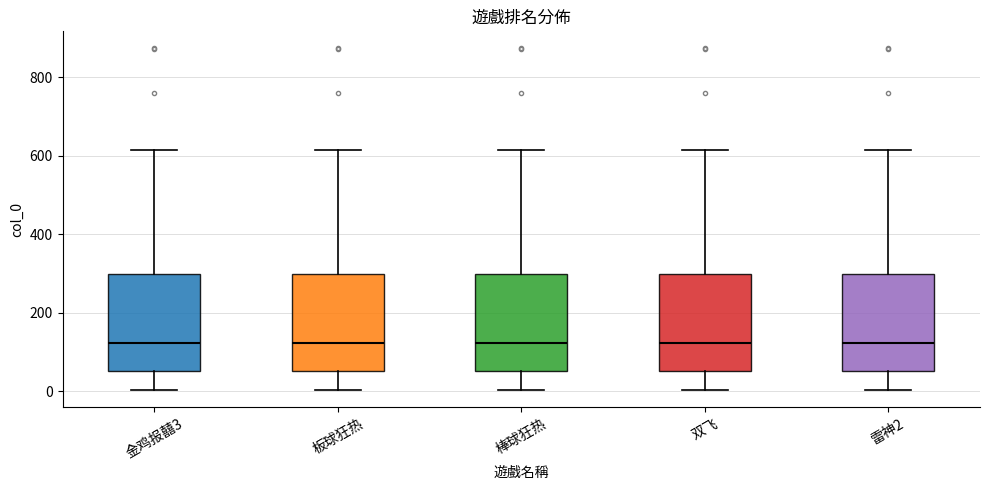

Where does the upper whisker of the box for 金鸡报囍3 end on the y-axis? The values are not printed on the chart, so give them approximately, as read against the axis.

620